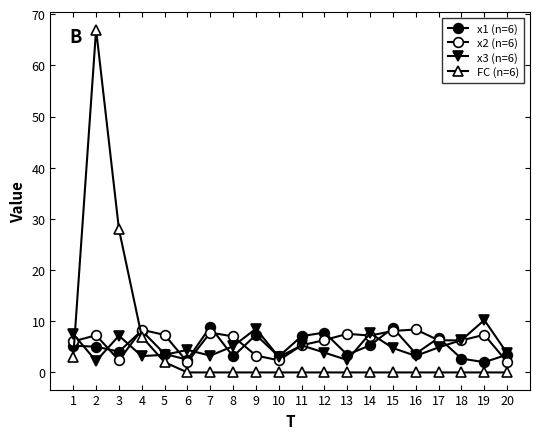

What is the minimum value for x2 (n=6)?

2.0